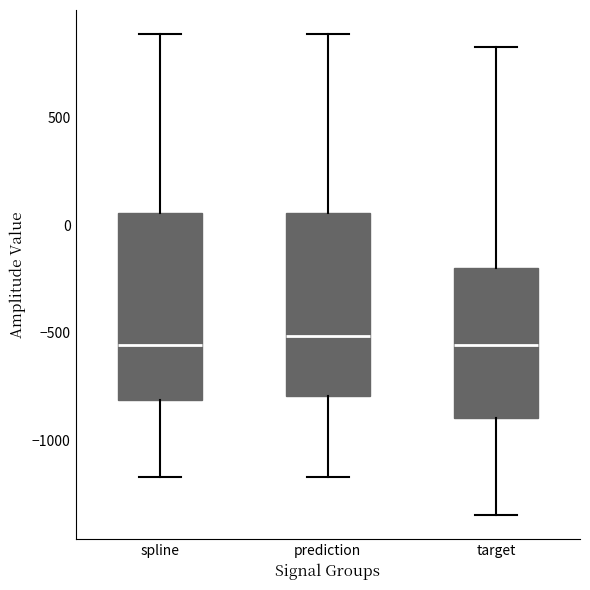

Reading left to right, transcribe this box plot: for each box, give where its median line is, the range the box spans, and where its two whiskers end, as read against the y-axis. The values are not printed on the chart, so give them approximately, as read against the axis.

spline: median -550, box -800 to 50, whiskers -1150 to 900
prediction: median -500, box -800 to 50, whiskers -1150 to 900
target: median -550, box -900 to -200, whiskers -1350 to 850